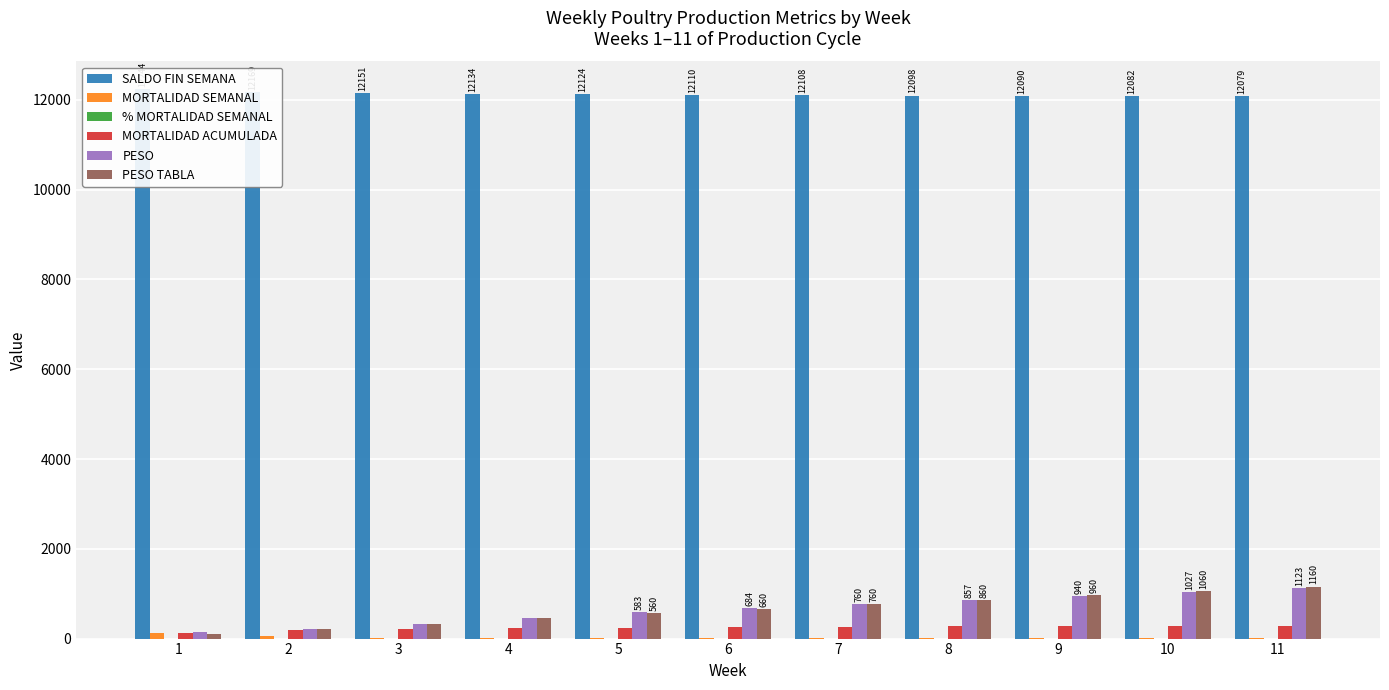

What is the lowest value of the PESO series?

149.3